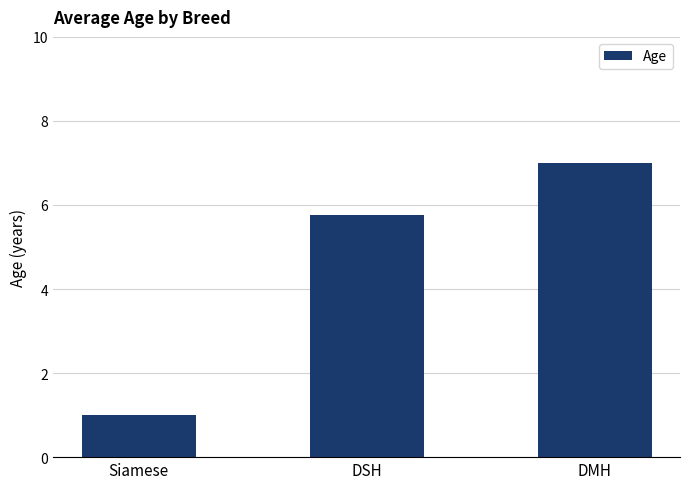

What is the label of the 3rd bar from the right?

Siamese